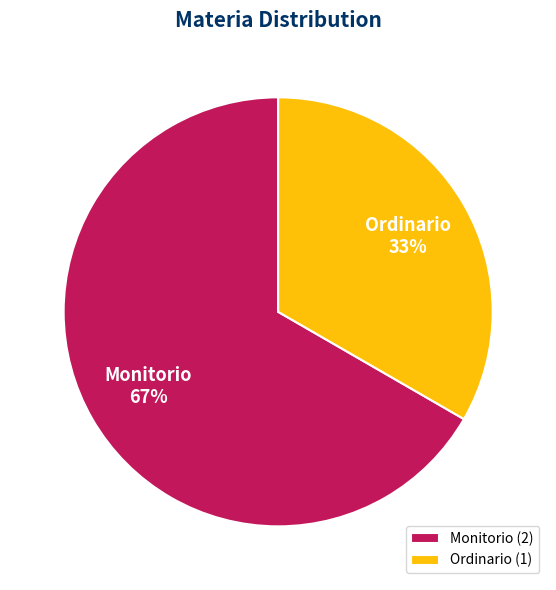

True or false: Monitorio accounts for 56% of the total.

False